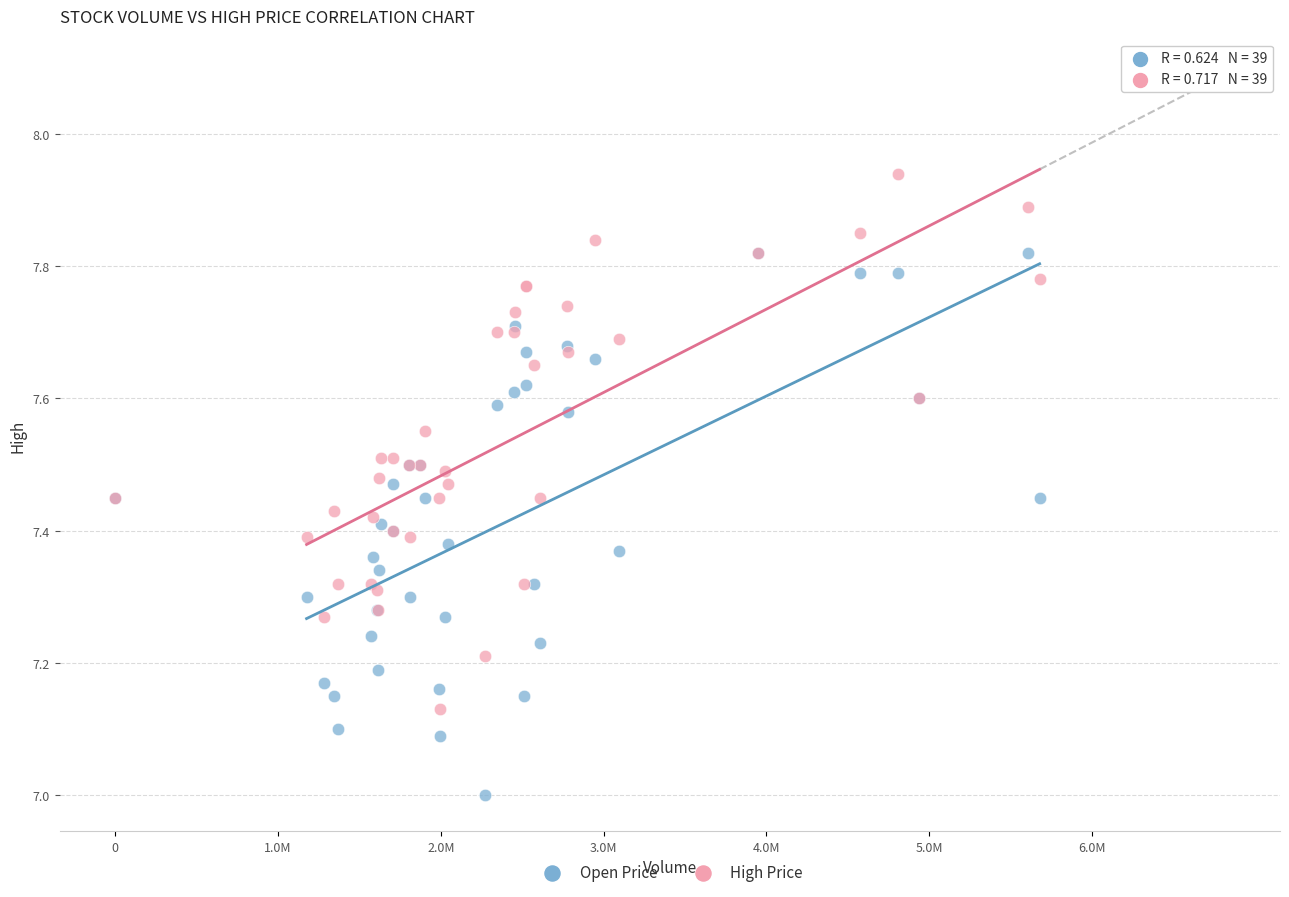

Which series reaches the minimum Y coordinate?

Open Price